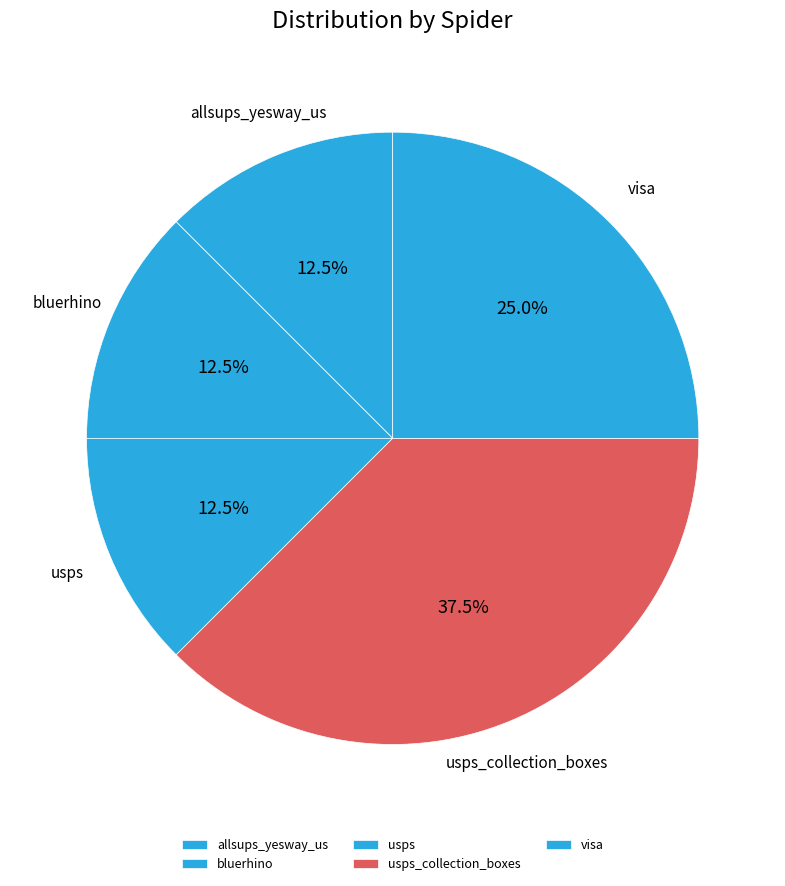

The usps slice represents 7% of the pie. True or false?

False